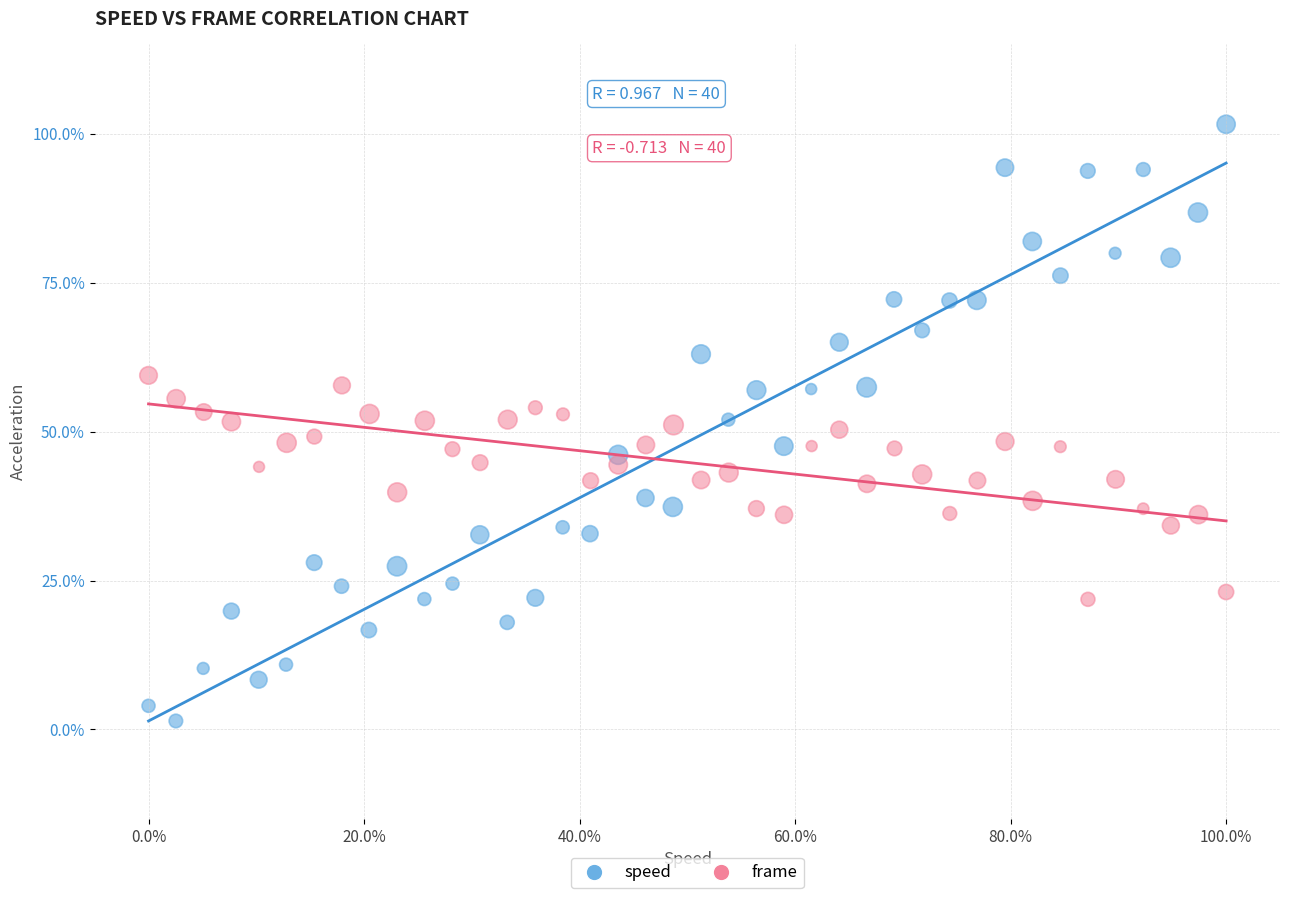

What are all the series names shown in the legend?

speed, frame